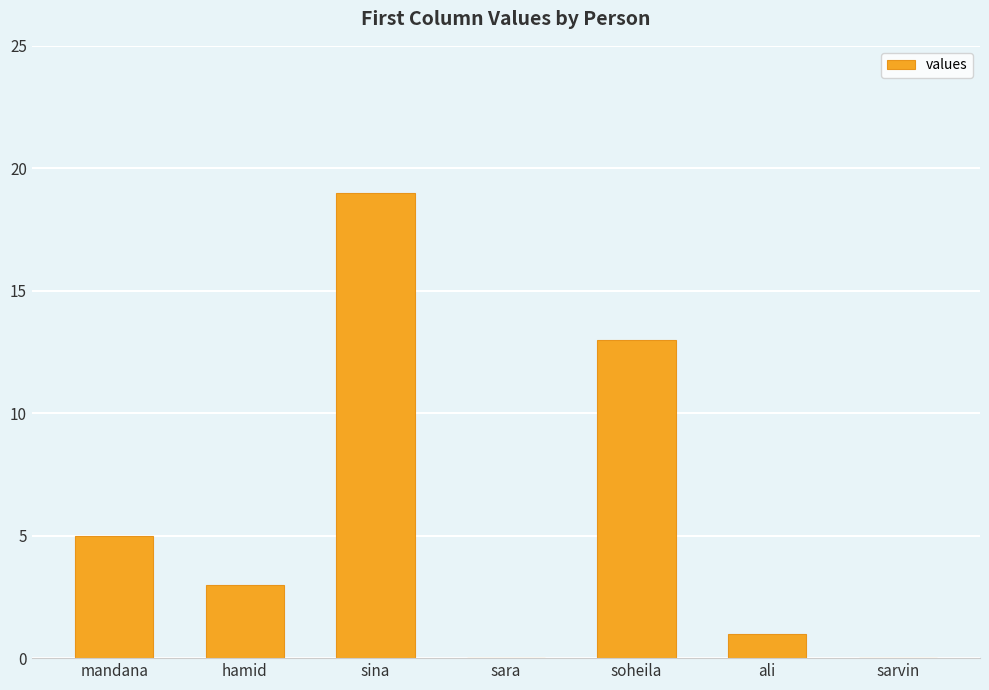

Approximately how many times larger is the value at mandana compared to hamid?

1.7